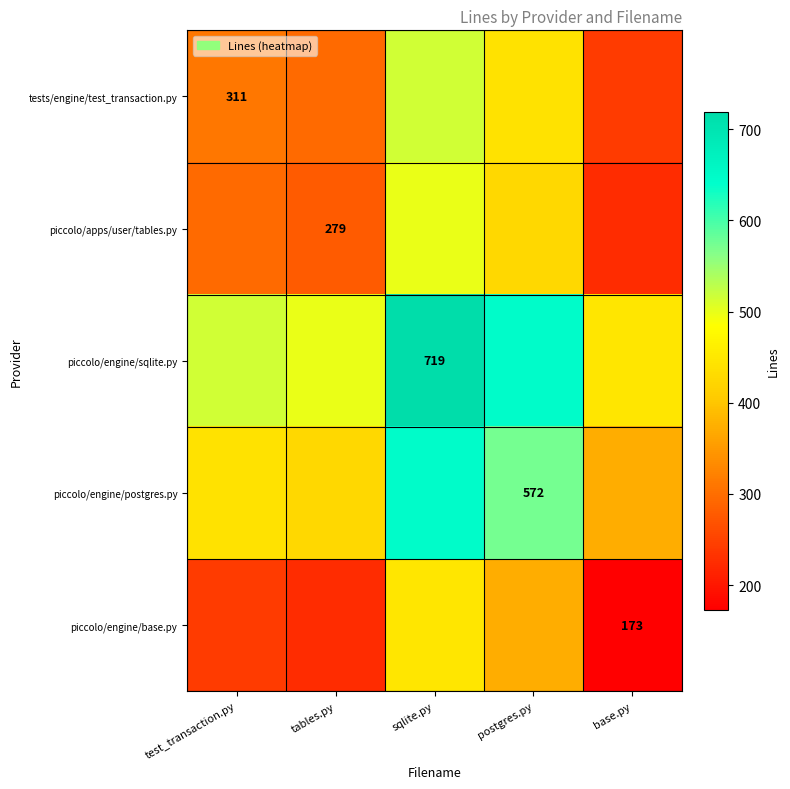

Is the value of piccolo/engine/base.py at base.py greater than the value of piccolo/engine/sqlite.py at test_transaction.py?

No